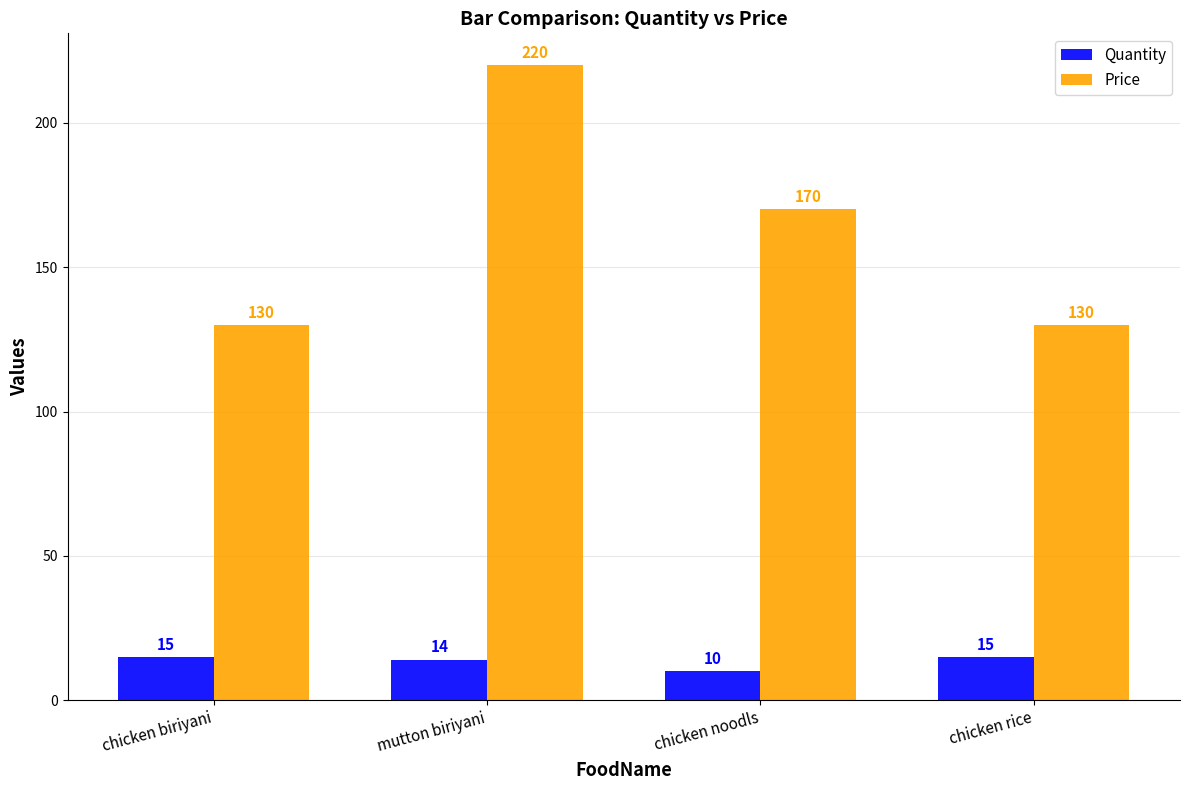

Which series has the widest spread of values?

Price